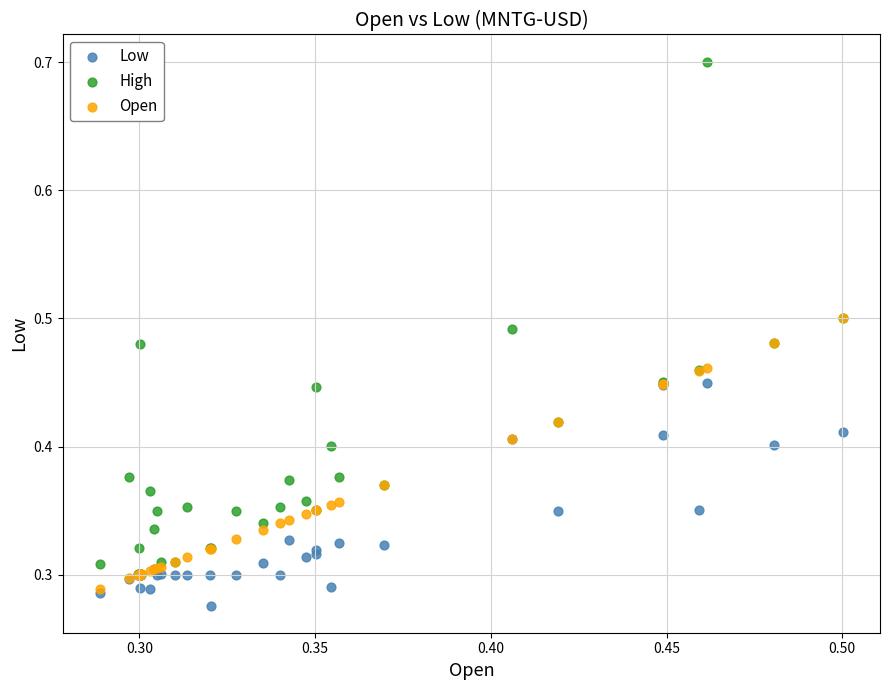

What are all the series names shown in the legend?

Low, High, Open